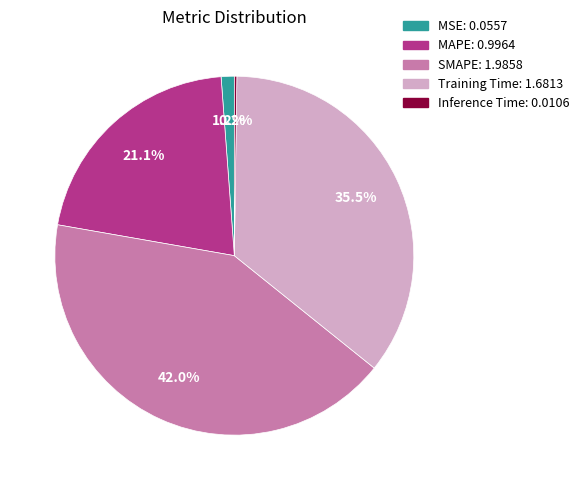

Which category has the biggest portion of the pie?

SMAPE